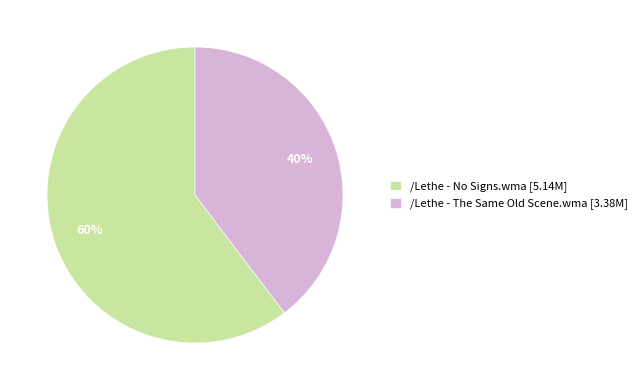

Approximately how many times larger is the value at /Lethe - The Same Old Scene.wma compared to /Lethe - No Signs.wma?

0.7